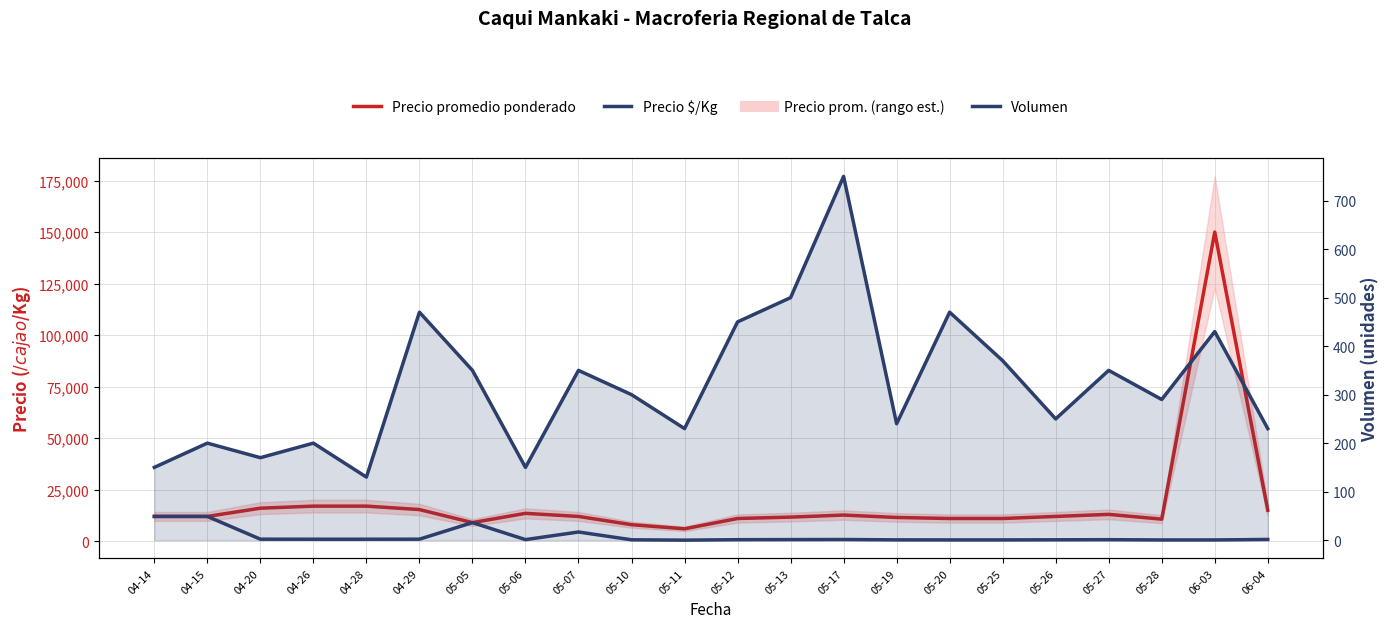

How many interior local valleys does the Precio $/Kg series have?

5